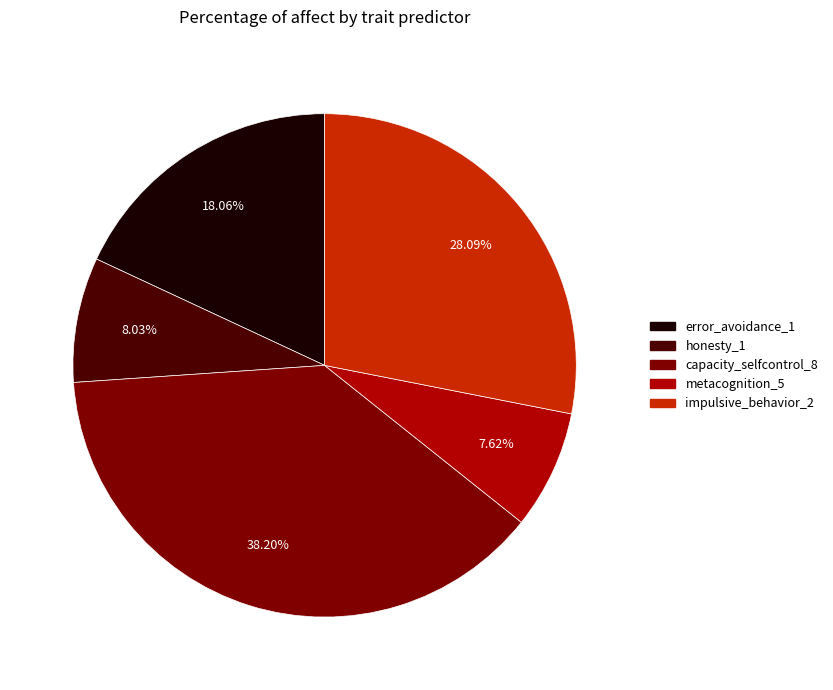

Do honesty_1 and error_avoidance_1 together represent more than half of the pie?

No